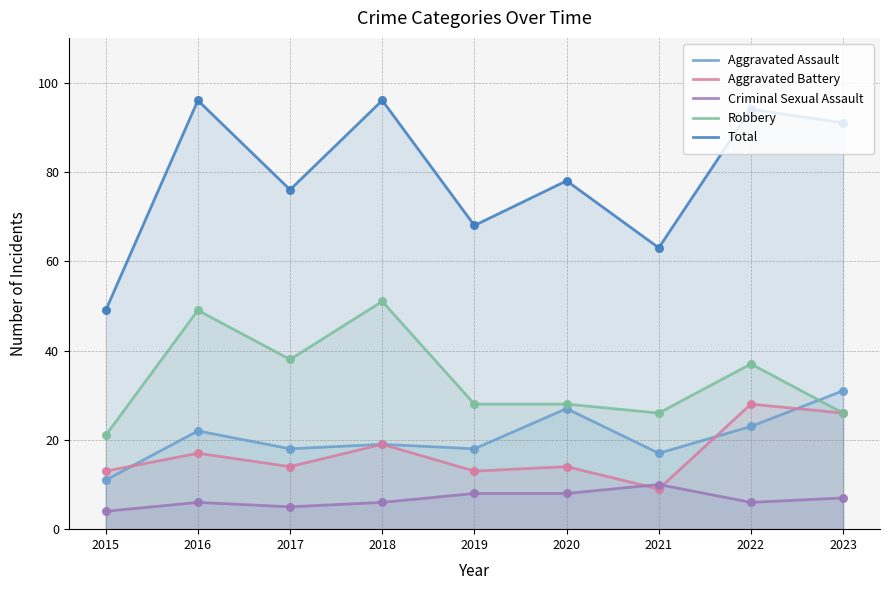

Which series has the largest Y range (max minus min)?

Total